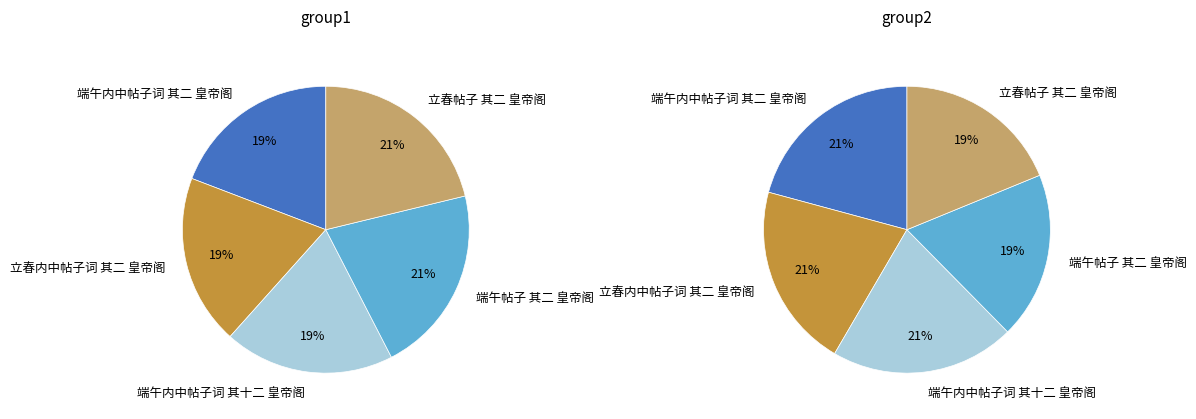

To the nearest percent, what portion does 立春帖子 其二 皇帝阁 represent?

21%